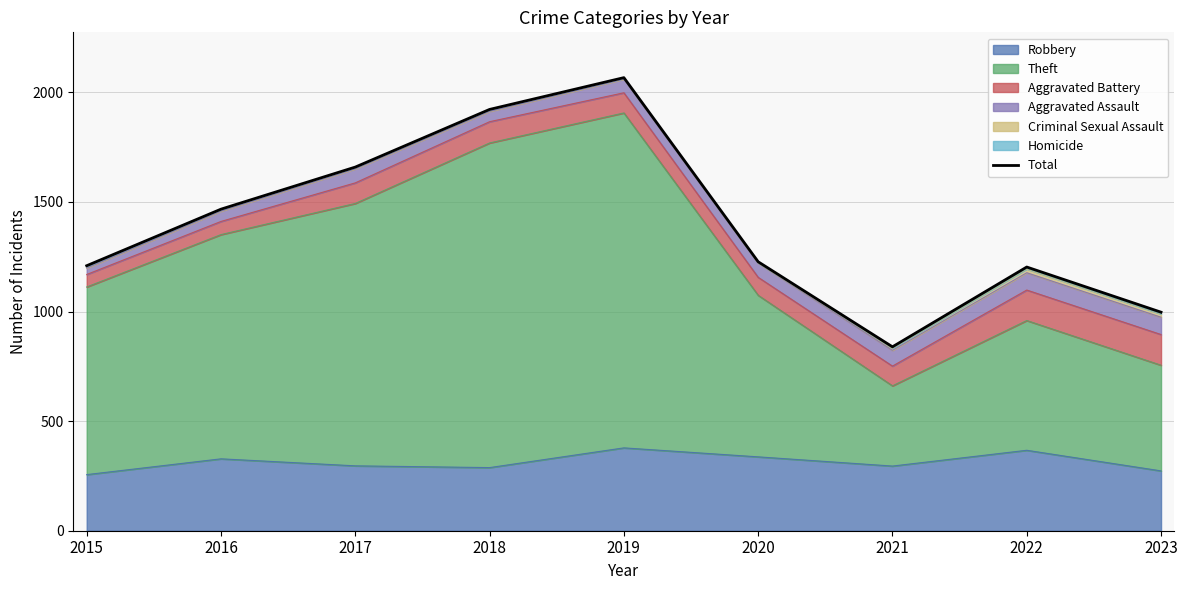

List the labels in order of value, smallest first.

2021, 2023, 2022, 2015, 2020, 2016, 2017, 2018, 2019